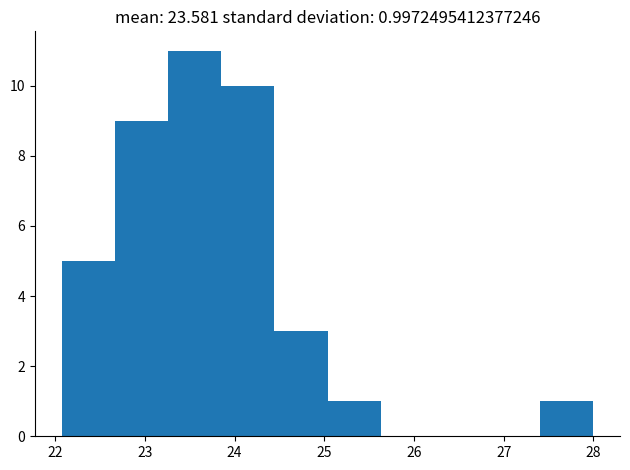

Over which range of the x-axis is the bar tallest?

23.3 to 23.9